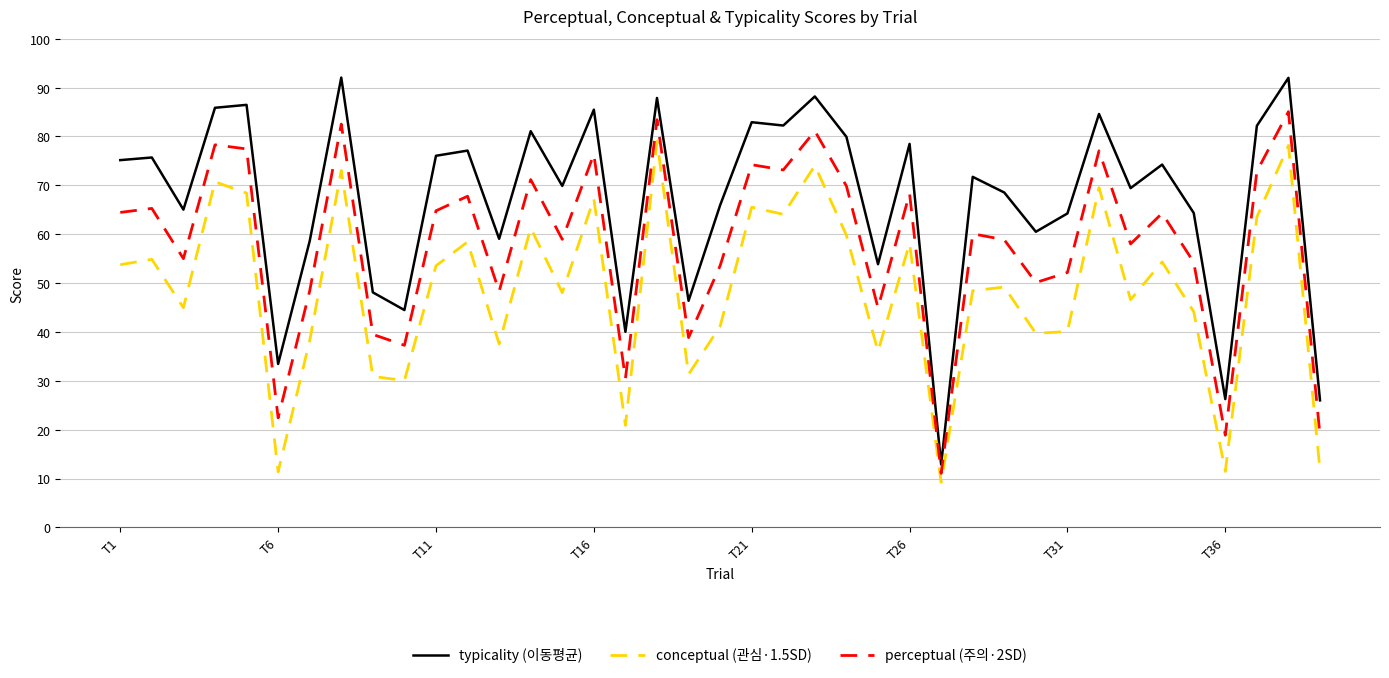

What is the minimum value shown in the chart?

9.2